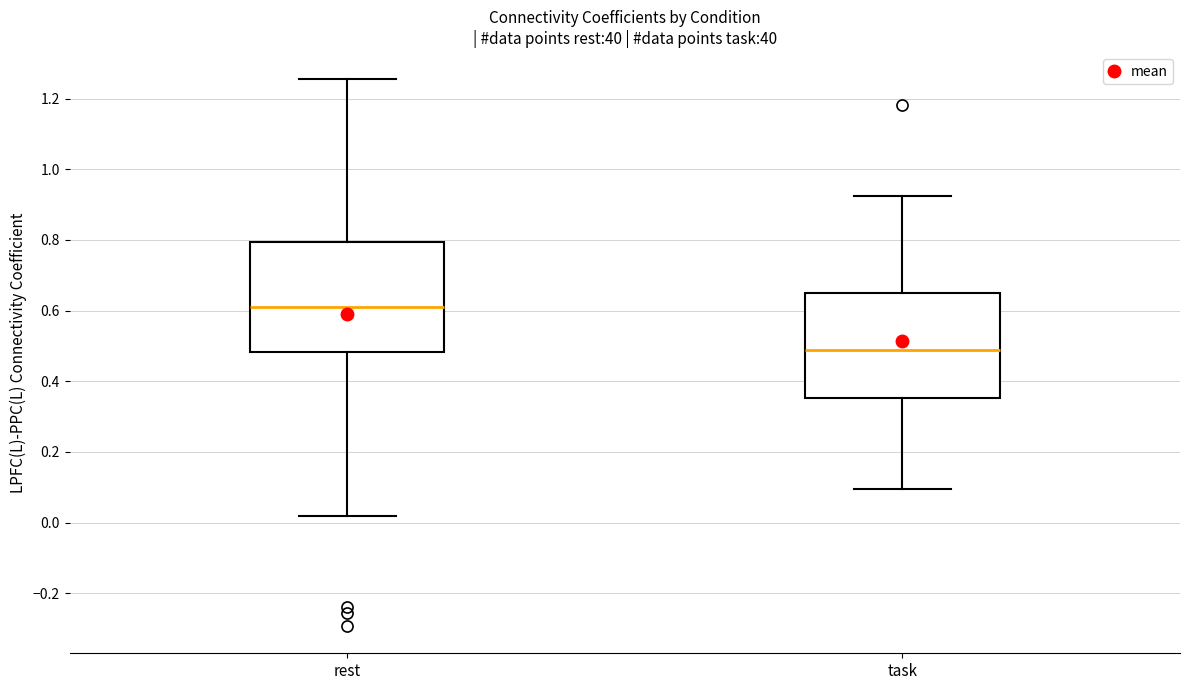

Where is the upper edge of the box for rest on the y-axis? The values are not printed on the chart, so give them approximately, as read against the axis.

0.80